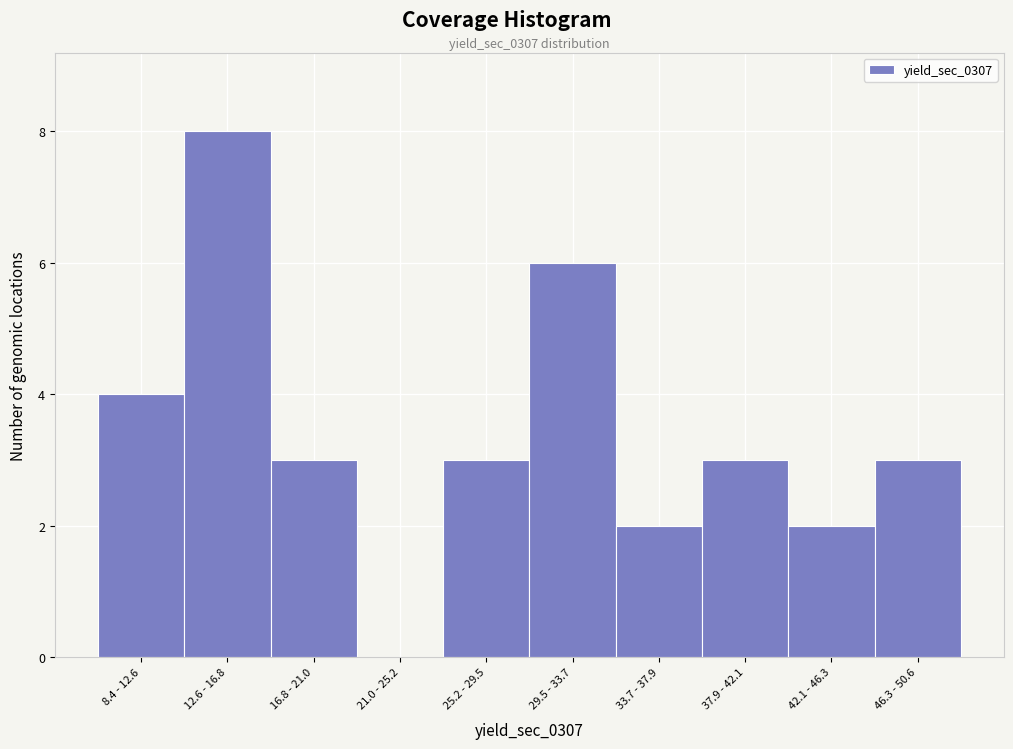

Reading left to right, list all the values displayed in this chart.

8.4 - 12.6=4	12.6 - 16.8=8	16.8 - 21.0=3	21.0 - 25.2=0	25.2 - 29.5=3	29.5 - 33.7=6	33.7 - 37.9=2	37.9 - 42.1=3	42.1 - 46.3=2	46.3 - 50.6=3